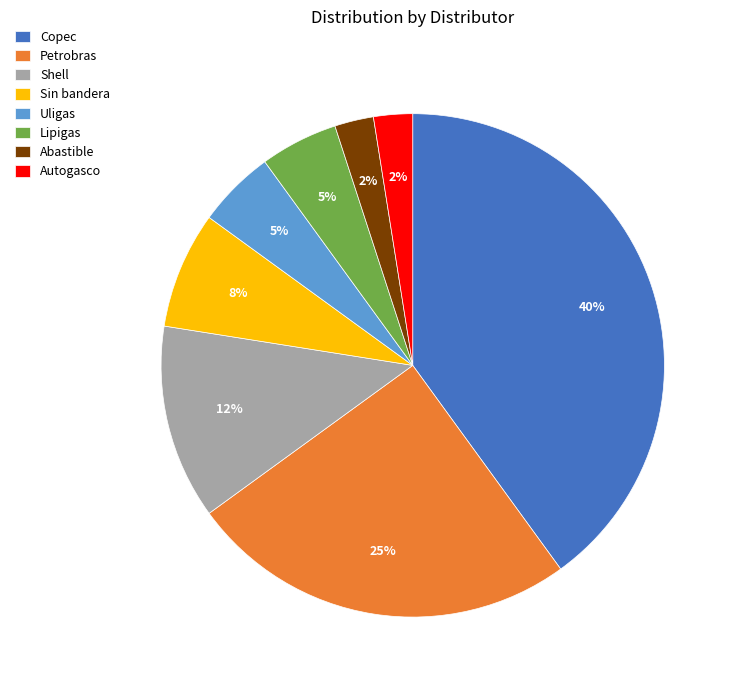

Combined, do Lipigas and Uligas account for over 50%?

No